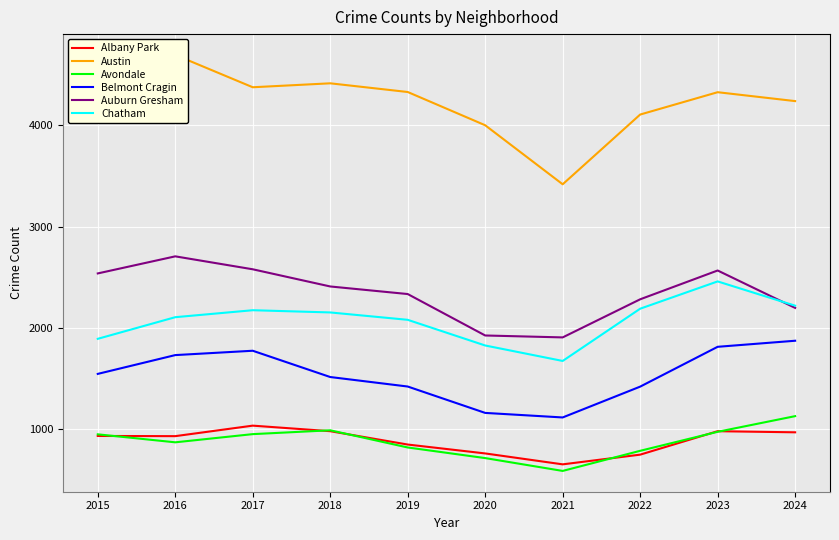

Reading left to right, transcribe all the data shown in this chart.

Albany Park: 928	926	1030	975	843	755	647	743	975	964
Austin: 4069	4698	4378	4417	4331	4002	3418	4108	4329	4241
Avondale: 944	865	946	984	814	709	582	781	969	1124
Belmont Cragin: 1542	1728	1771	1511	1417	1156	1111	1416	1810	1870
Auburn Gresham: 2536	2705	2577	2407	2332	1922	1903	2280	2565	2195
Chatham: 1889	2103	2172	2150	2077	1823	1670	2187	2457	2217